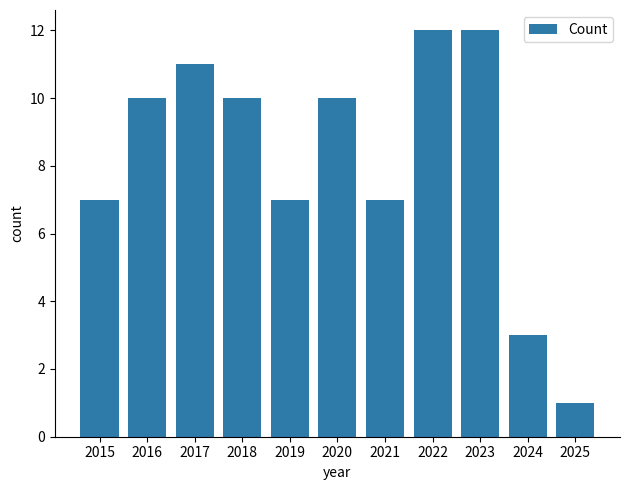

What is the change in value from 2018 to 2021?

-3